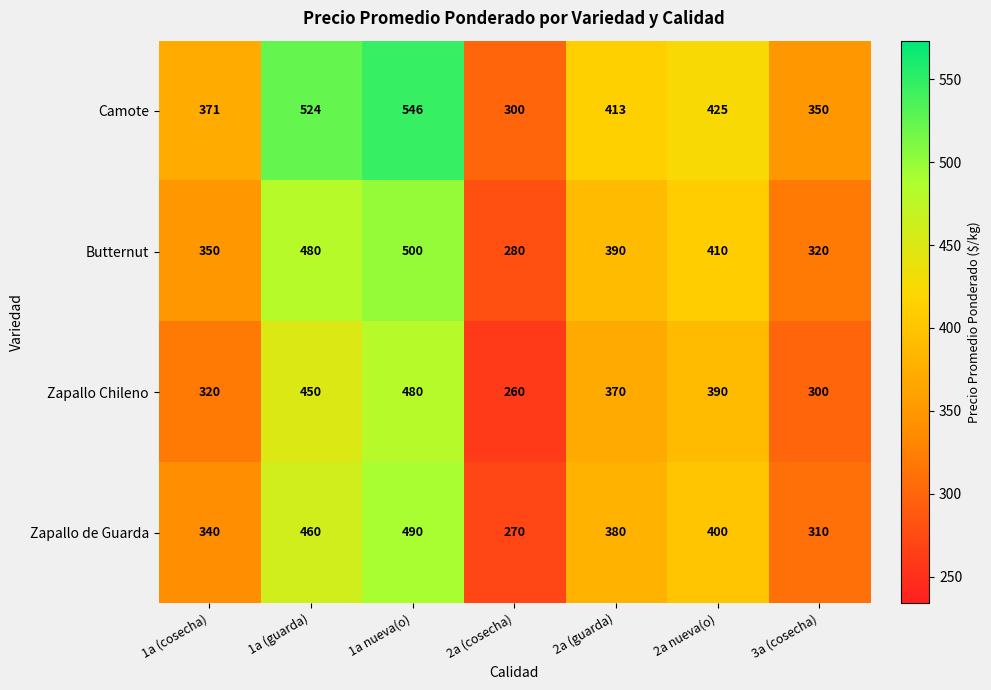

What is the spread (max minus min) of values at 1a (cosecha)?

51